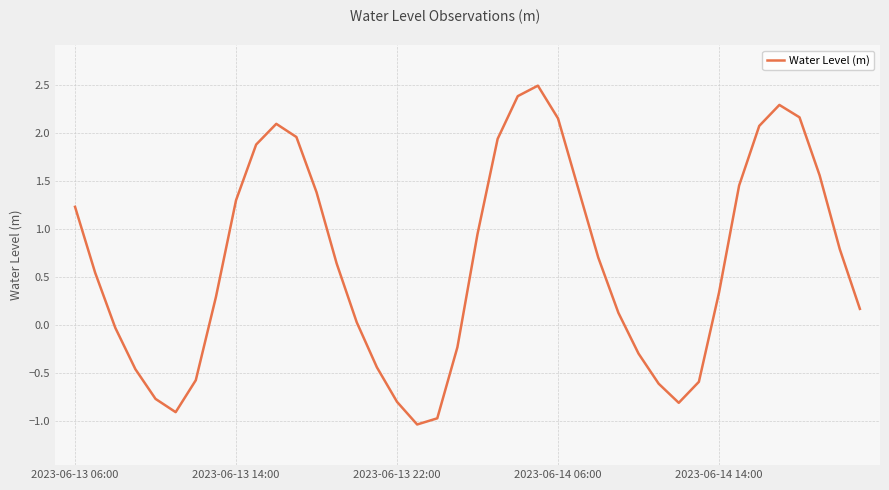

What is the smallest value displayed?

-1.0